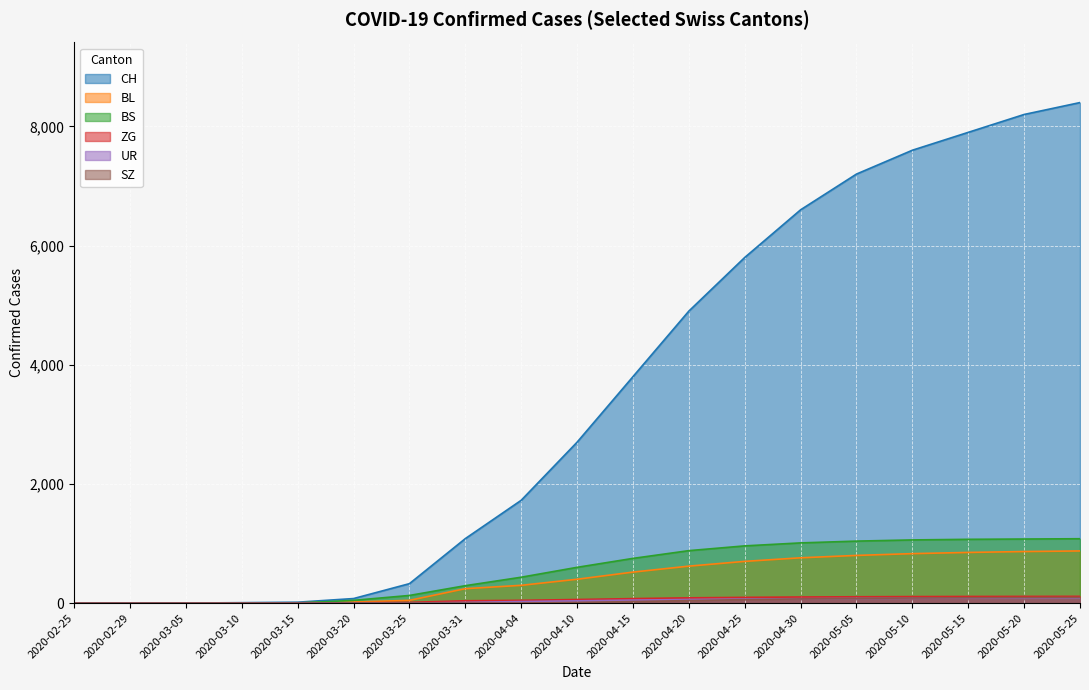

What is the maximum value for ZG?

113